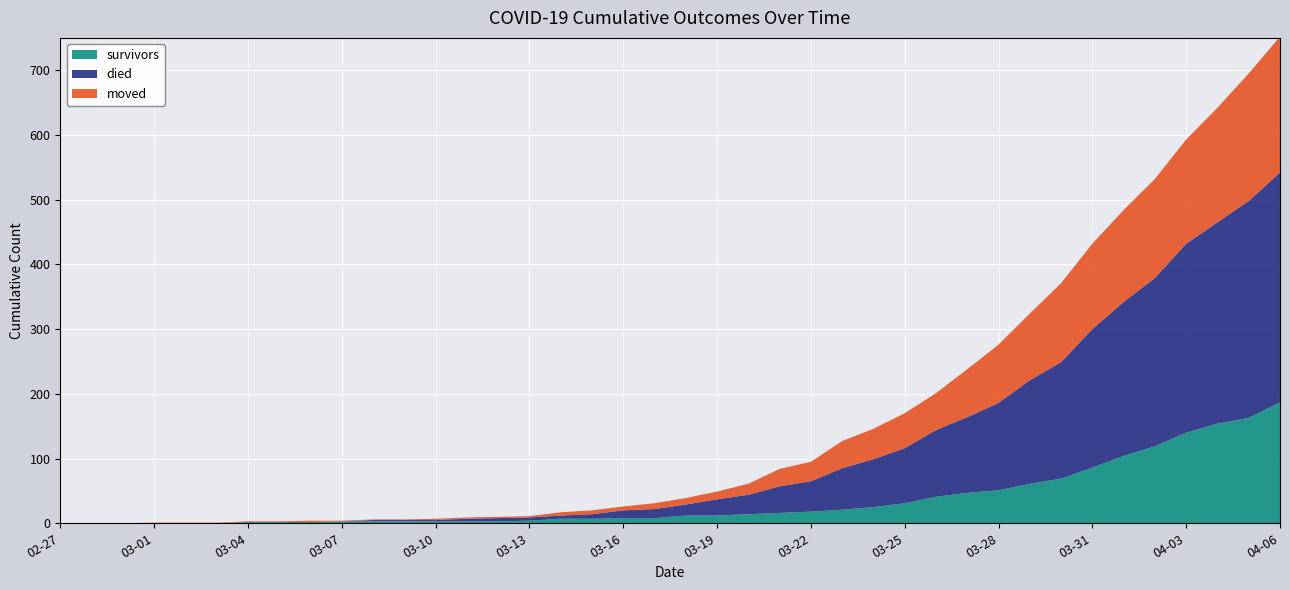

At which category is the sum across all series the highest?

04-06